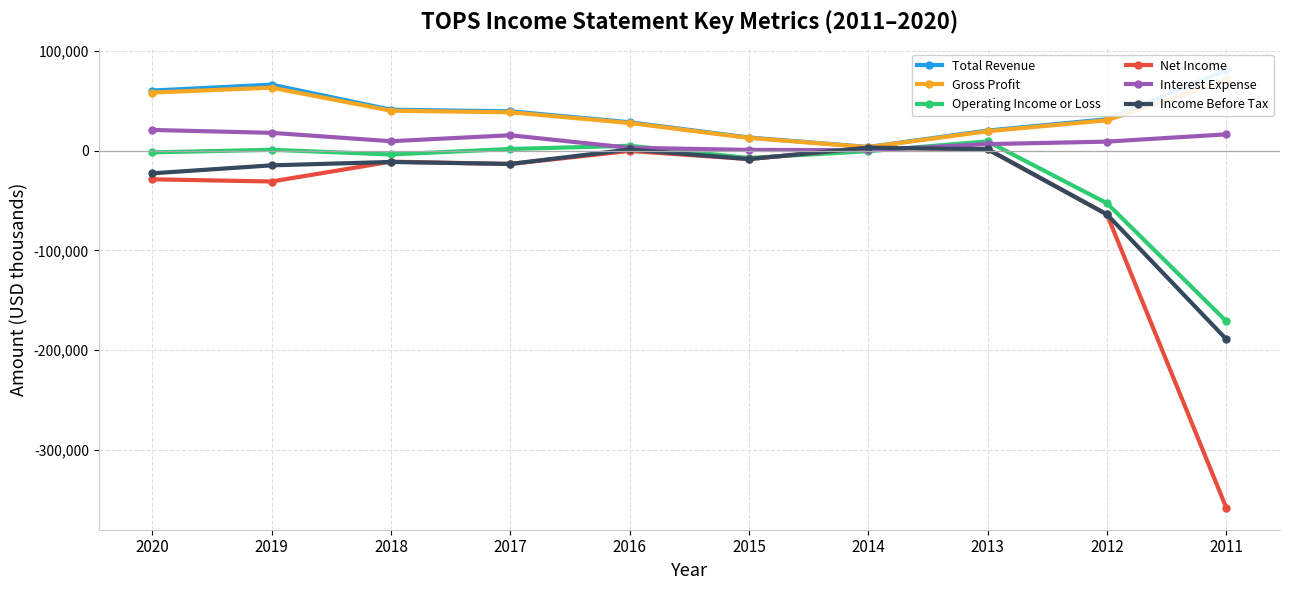

What is the highest value of the Gross Profit series?

70500